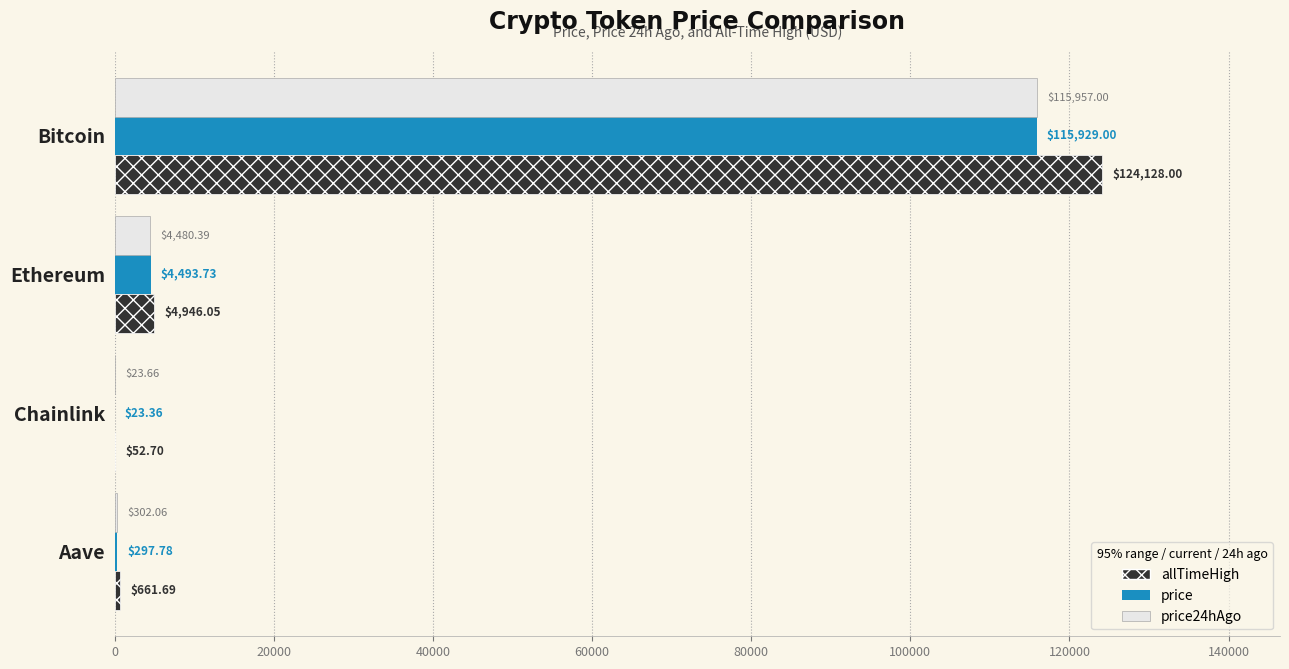

At which label does allTimeHigh reach its peak?

Bitcoin